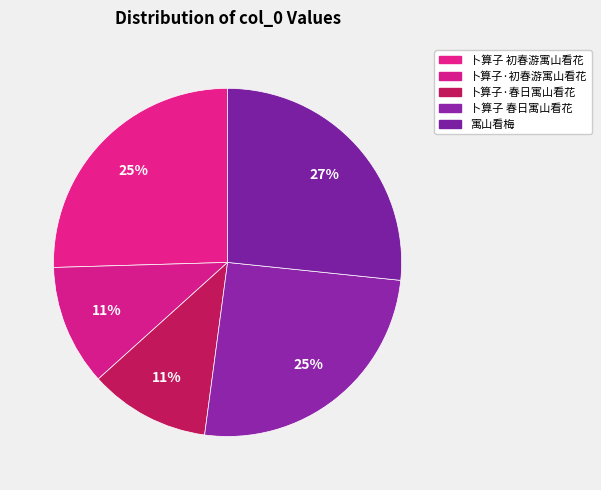

Does any single category account for the majority?

No